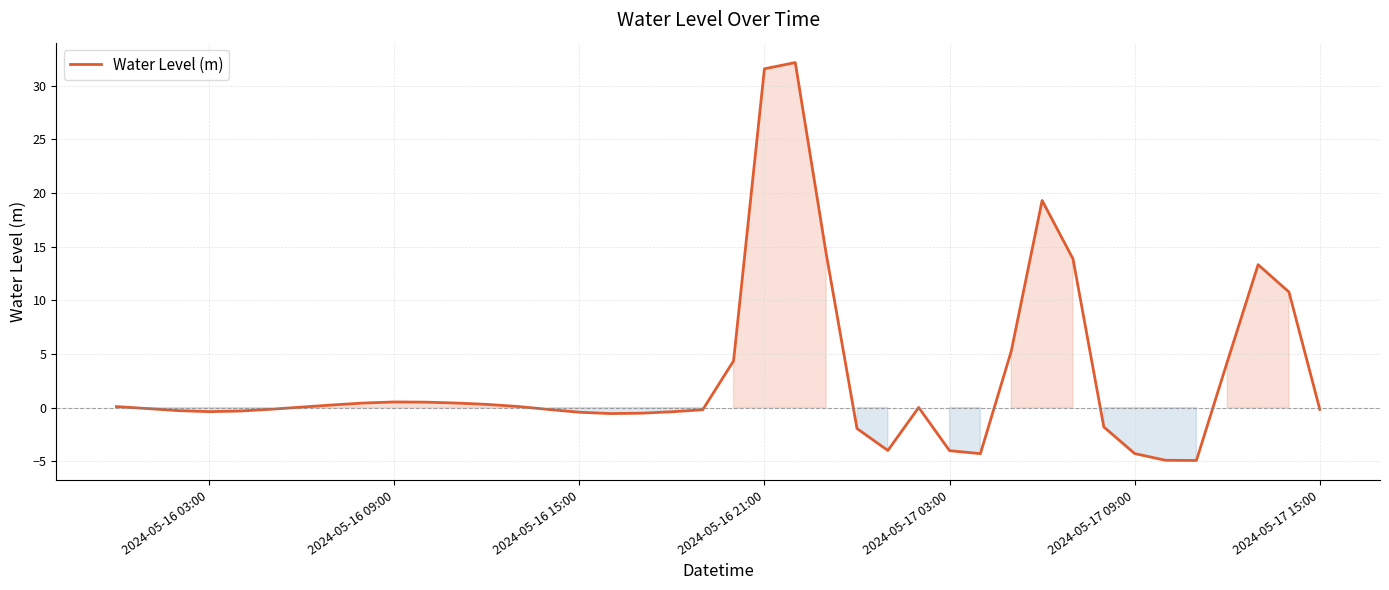

What is the difference between the maximum and minimum values?

37.1